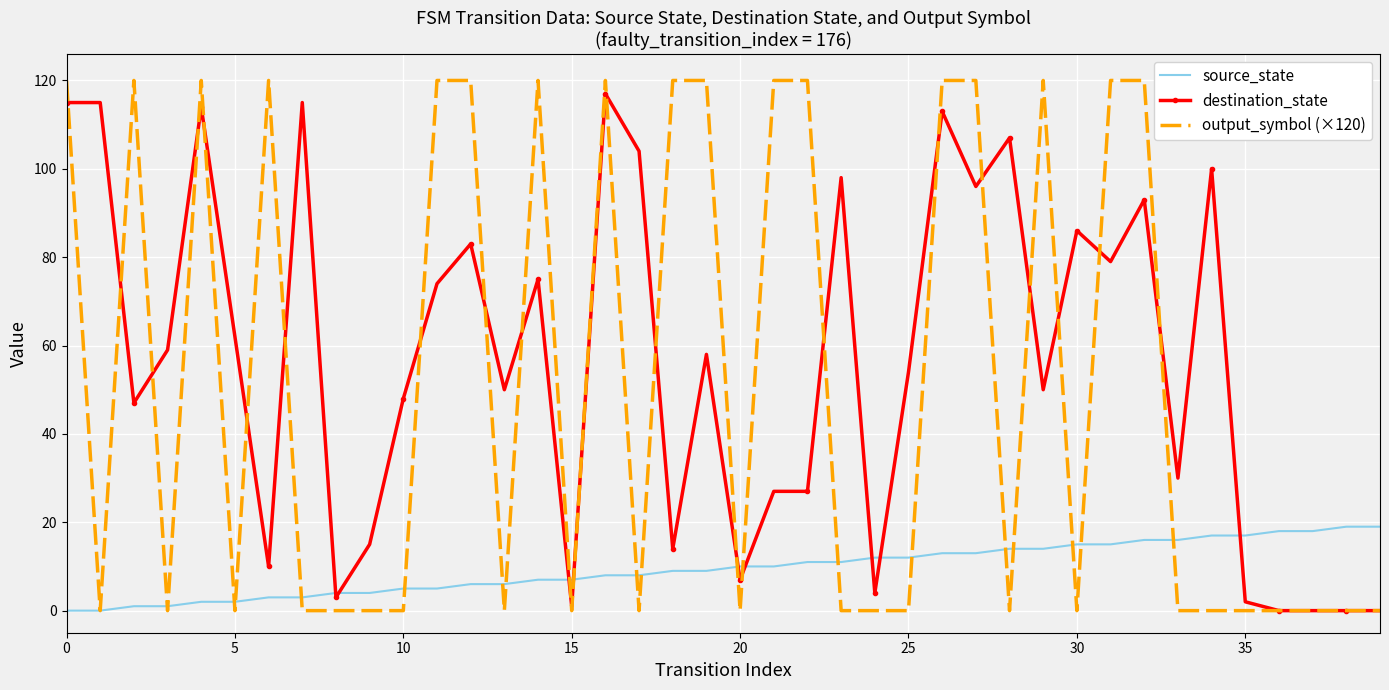

What is the average value of the output_symbol (×120) series?

51